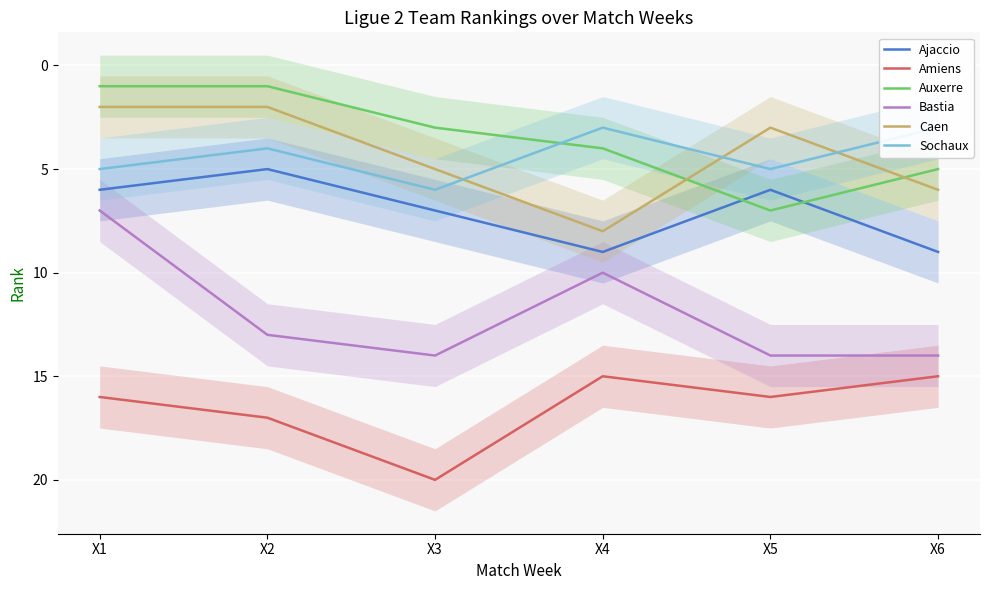

What is the difference between the highest and lowest values at X5?

13